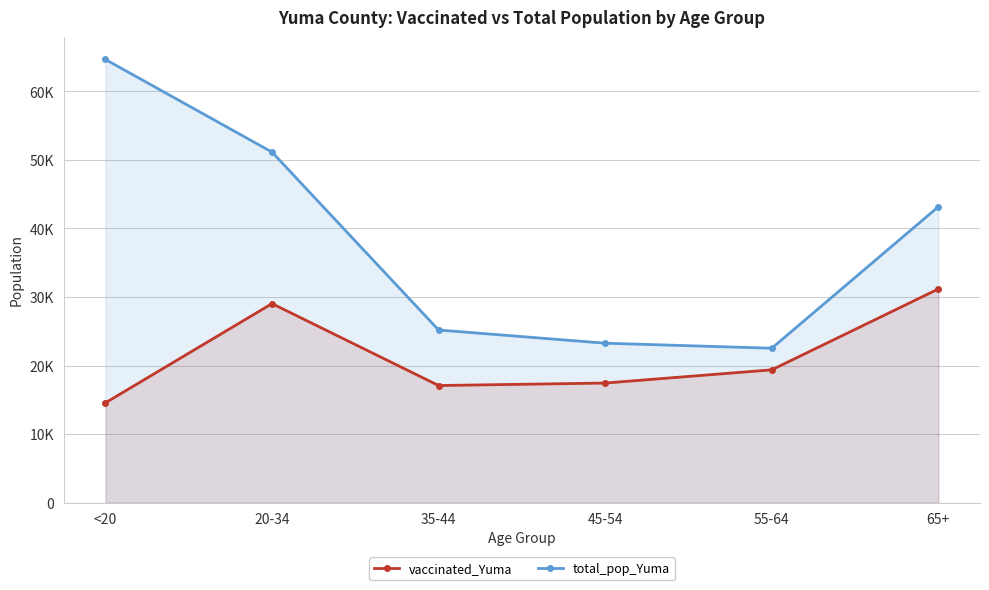

What is the value of the vaccinated_Yuma point at the 3rd from the left?

17078